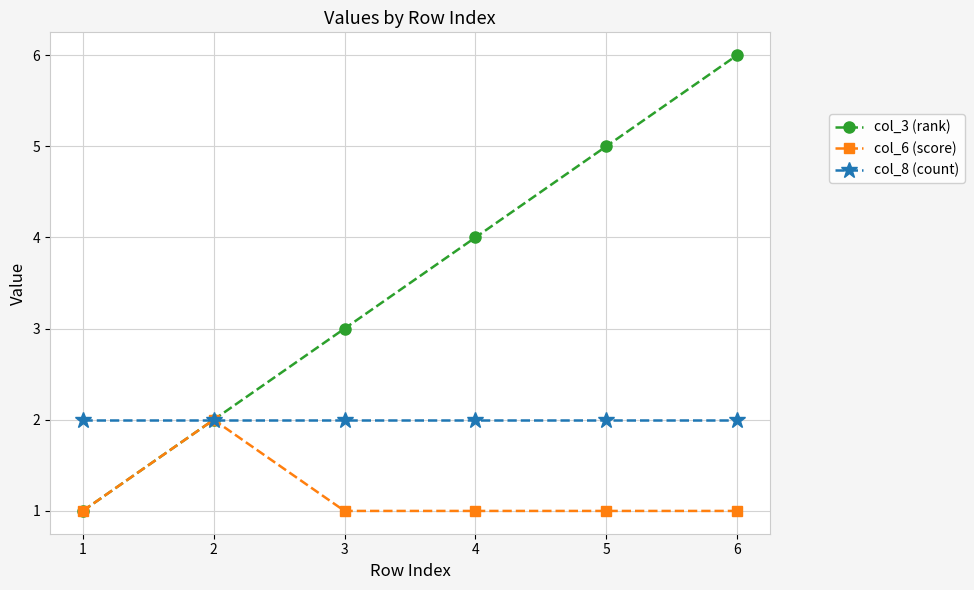

What is the average value of the col_6 (score) series?

1